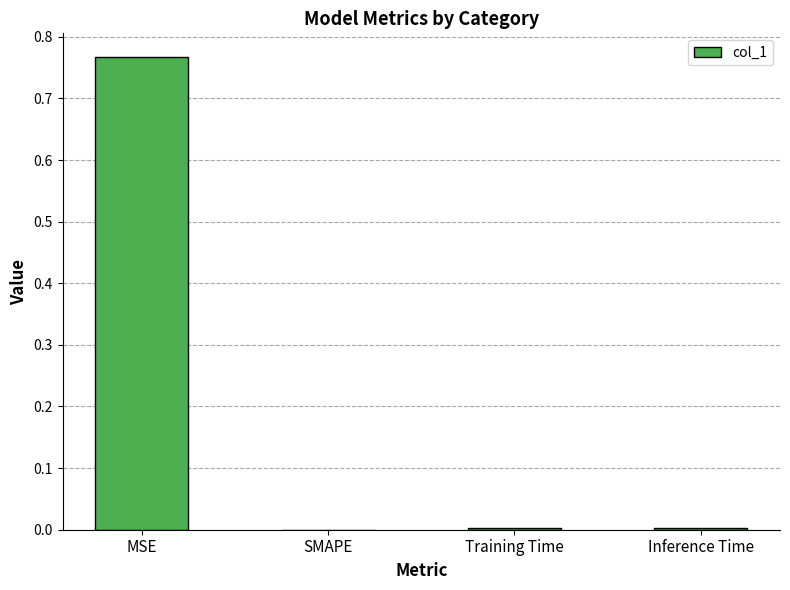

What is the change in value from MSE to Inference Time?

-0.8